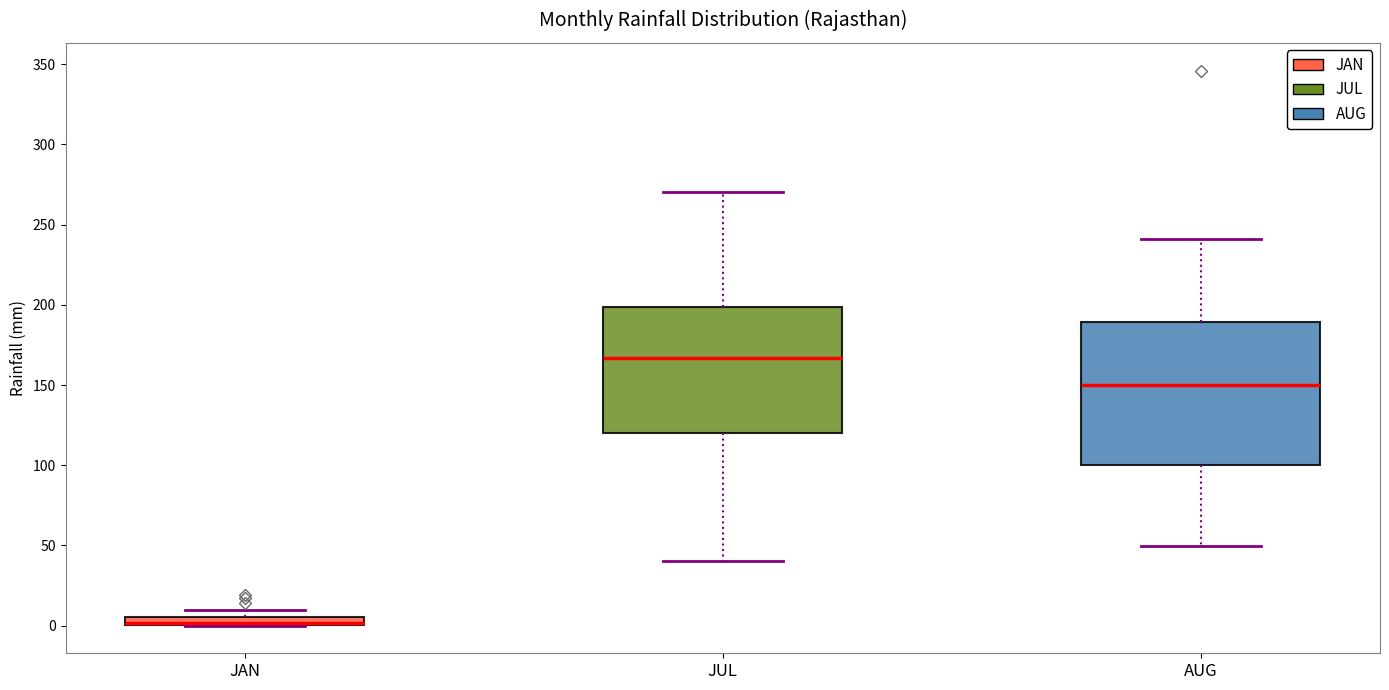

Where does the lower whisker of the box for JUL end on the y-axis? The values are not printed on the chart, so give them approximately, as read against the axis.

40